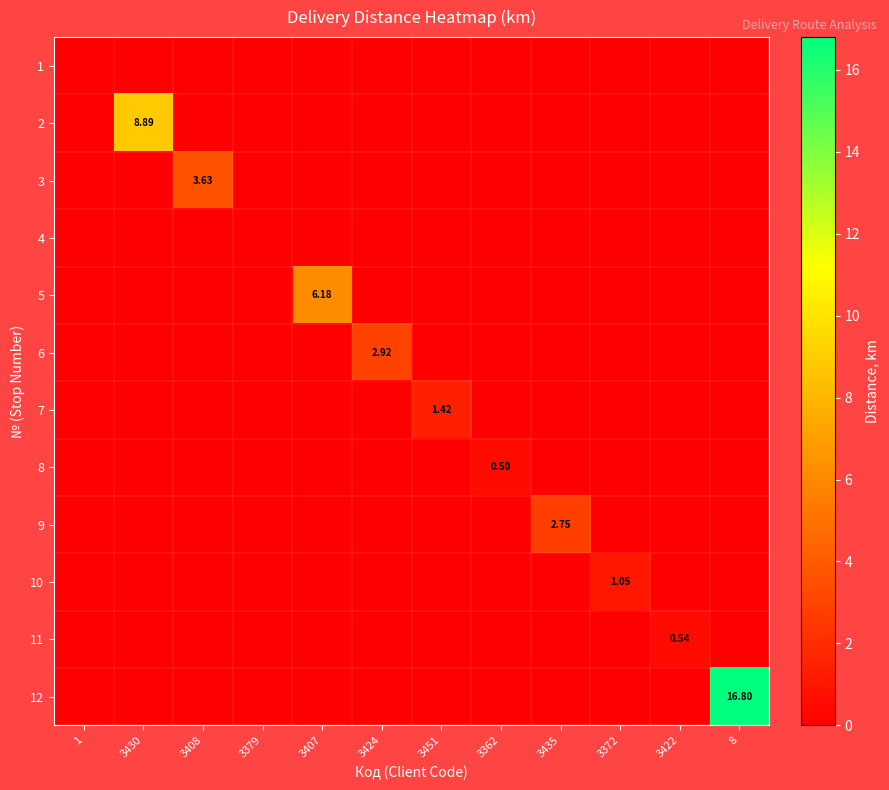

The value of 8 at 3372 is -0.2. True or false?

False